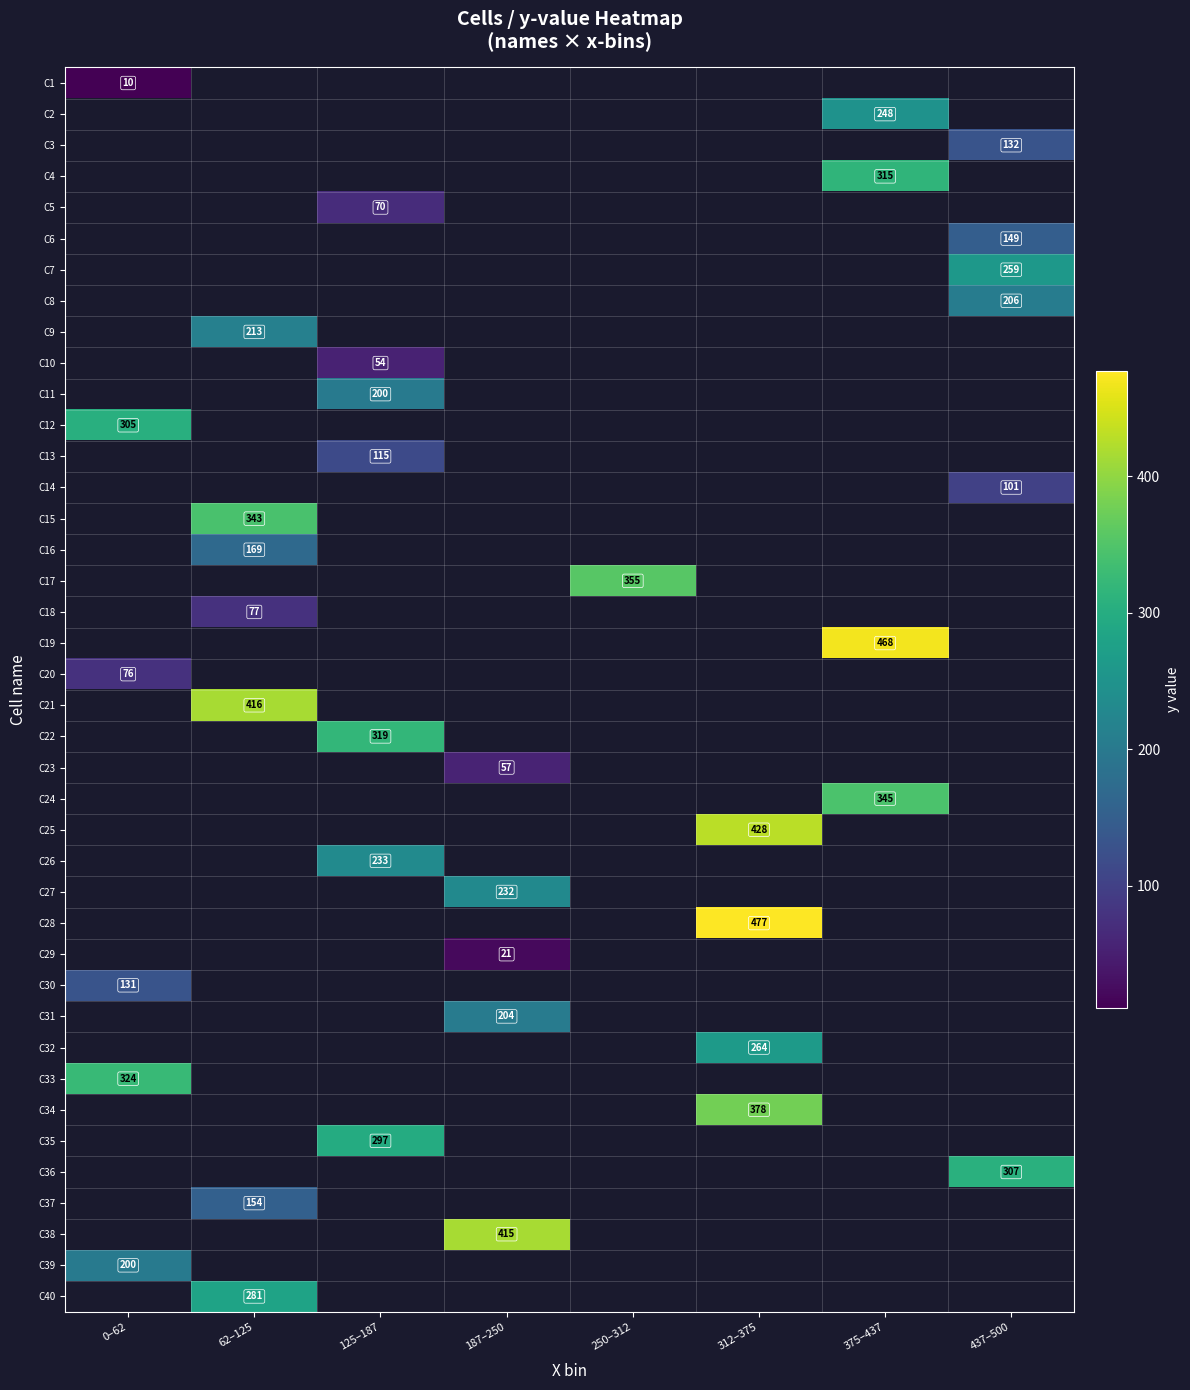

Which has a higher value, 0–62 or 62–125?

62–125